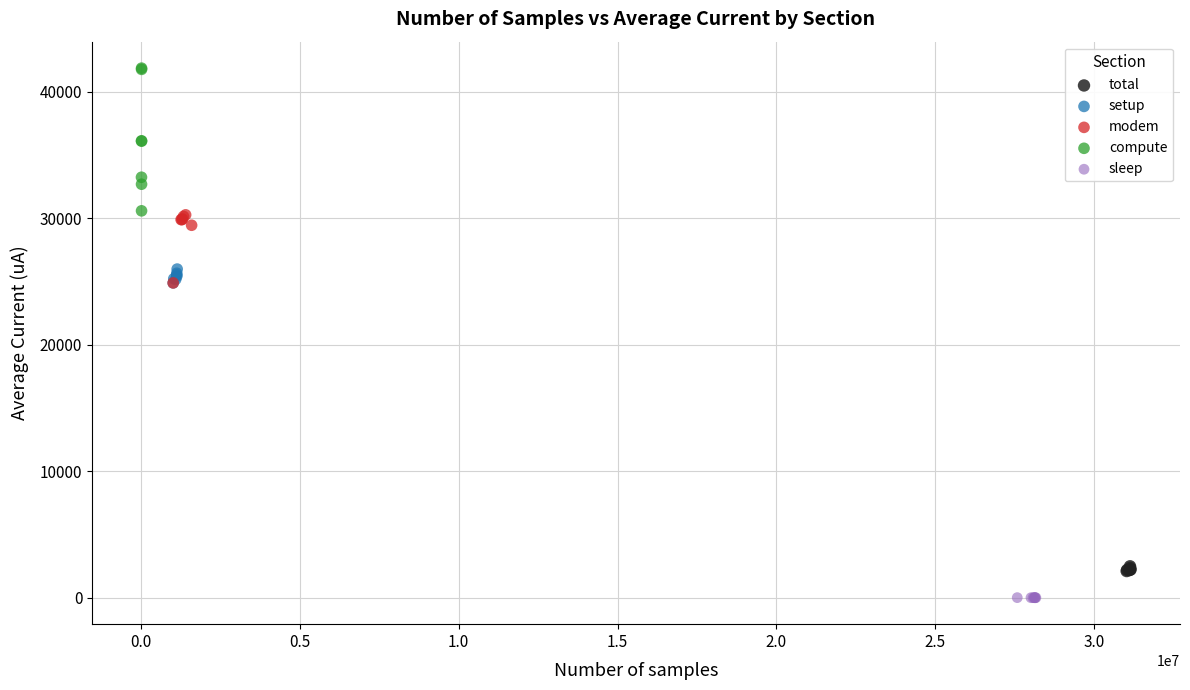

Which series reaches the minimum Y coordinate?

sleep